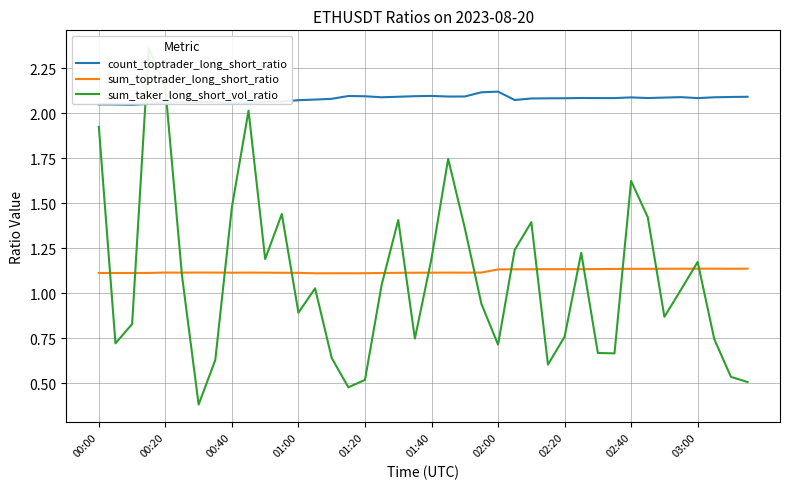

Is this an area chart (filled region under the line)?

No